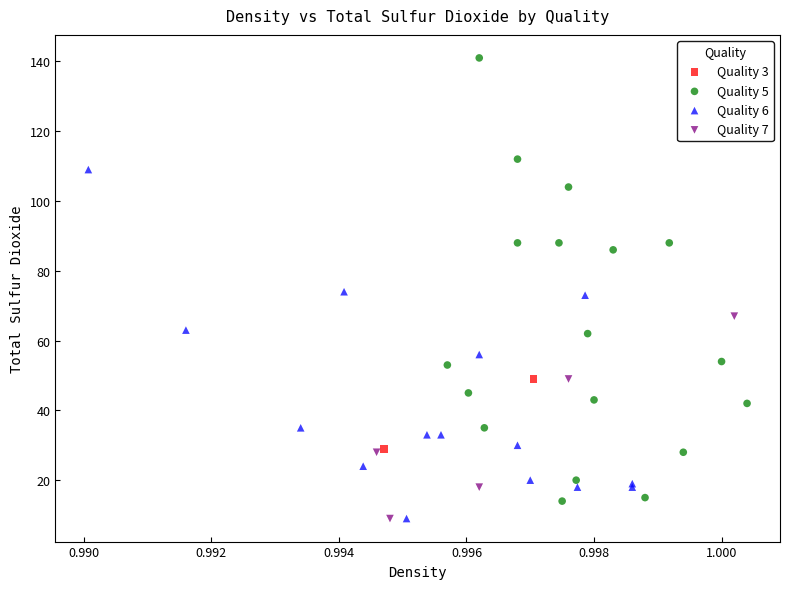

What are all the series names shown in the legend?

Quality 3, Quality 5, Quality 6, Quality 7